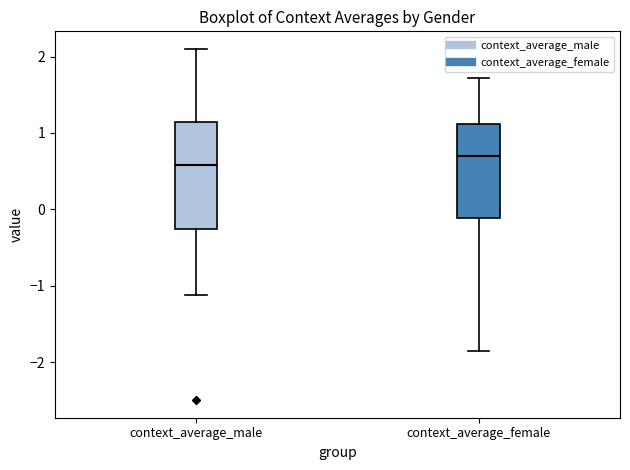

Which box's median line is the highest?

context_average_female